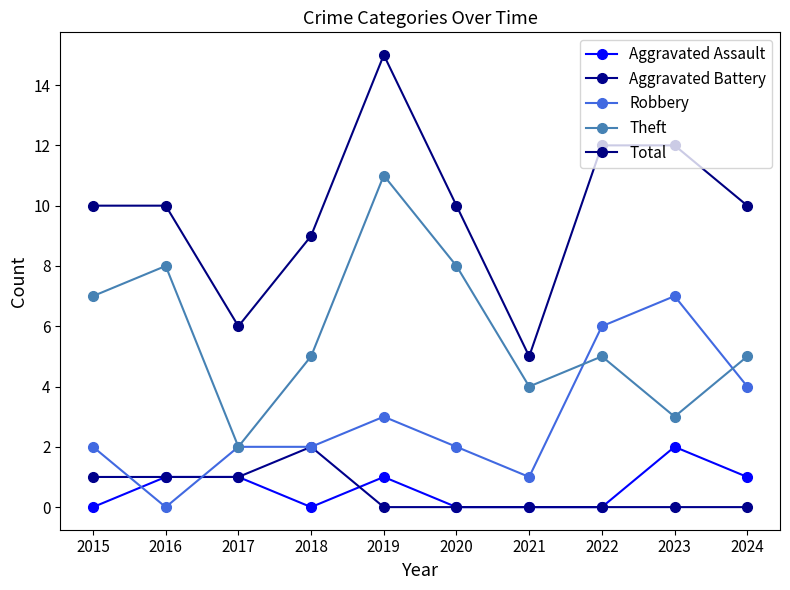

How many distinct data groups are displayed?

5